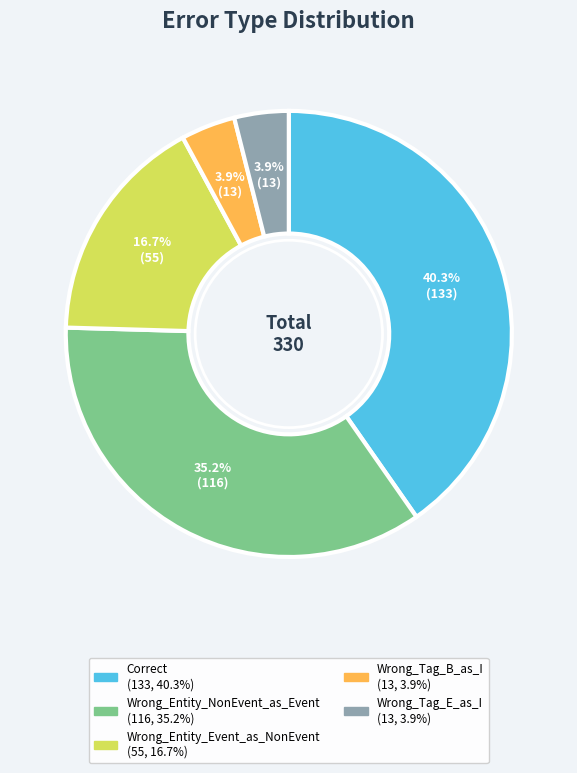

The Wrong_Tag_E_as_I slice represents 4% of the pie. True or false?

True